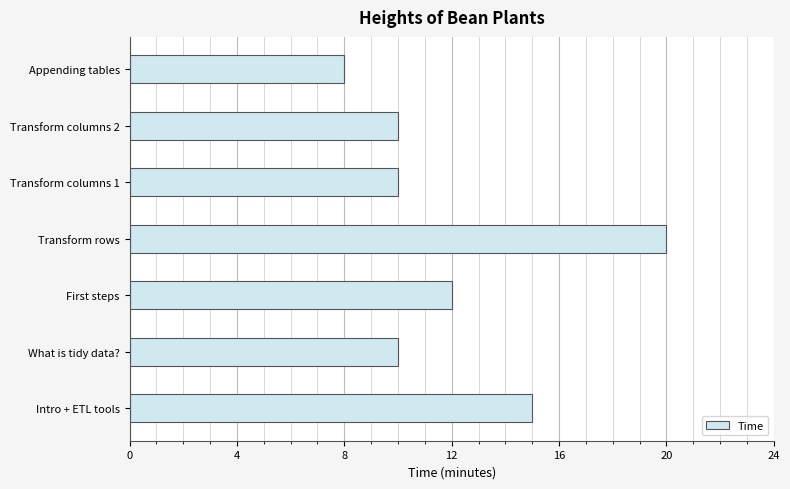

Reading top to bottom, what are all the values shown in this chart?

8	10	10	20	12	10	15